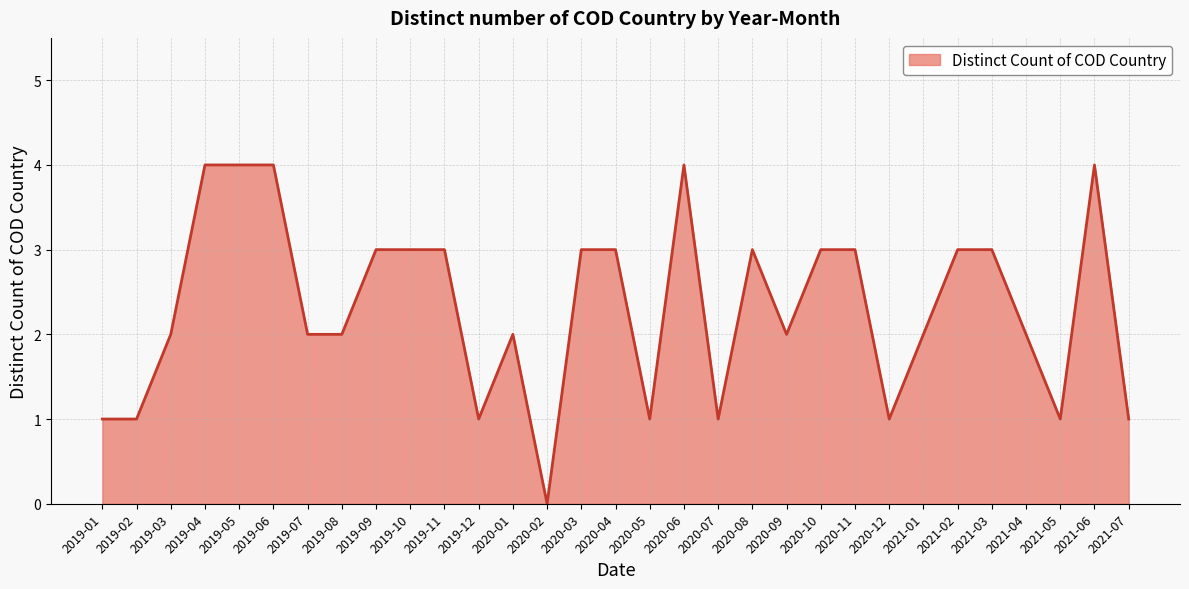

What is the difference between the maximum and minimum values?

4